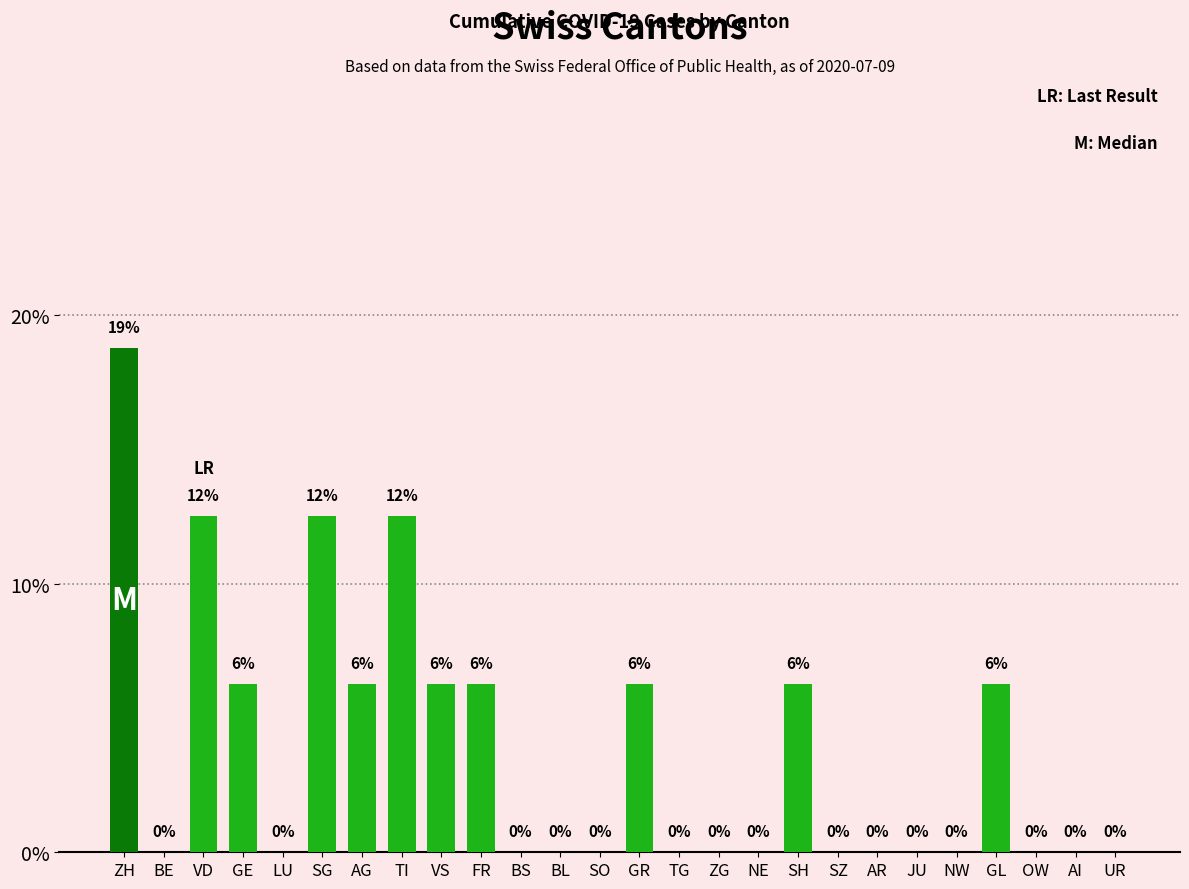

The value at VD is 12.5. True or false?

True